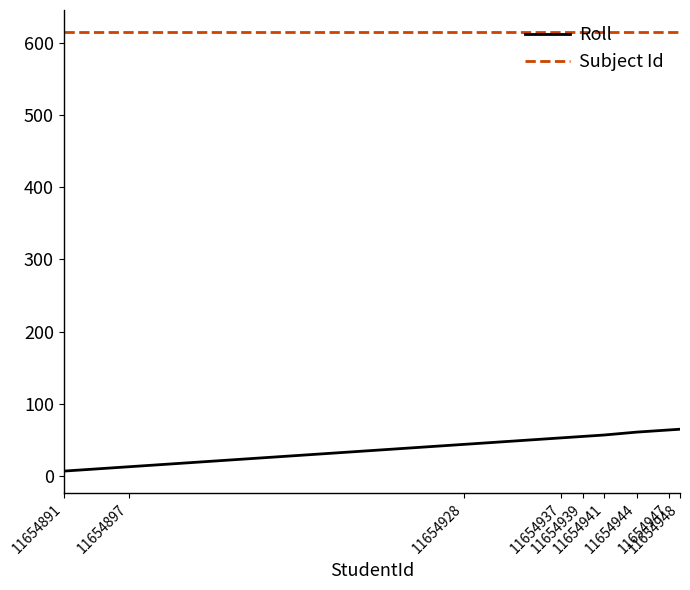

How many lines are shown in the chart?

2